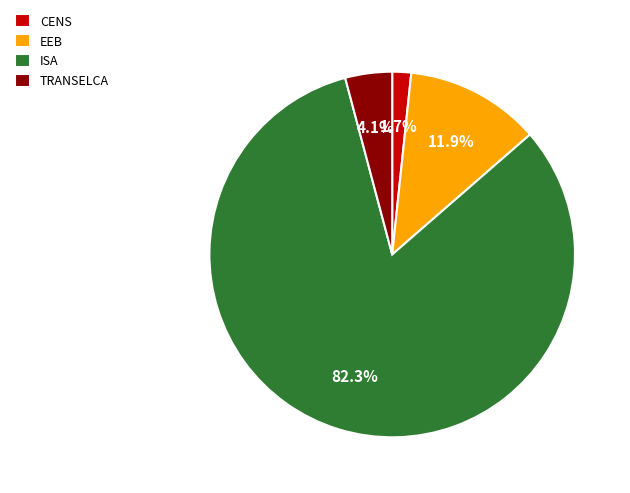

Between TRANSELCA and CENS, which is larger?

TRANSELCA